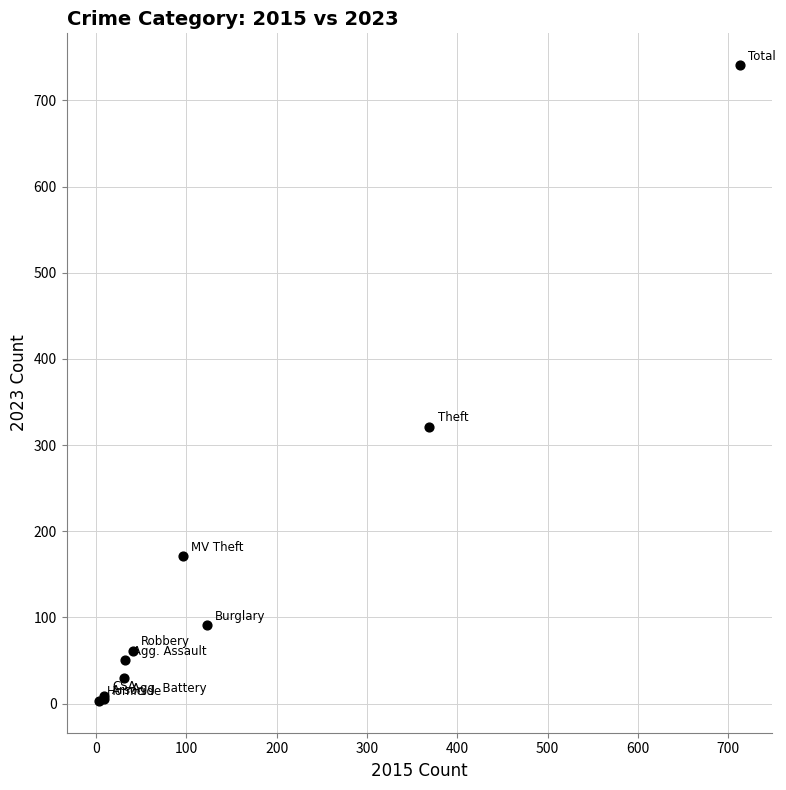

What Y value in the scatter plot is closest to 372?

321